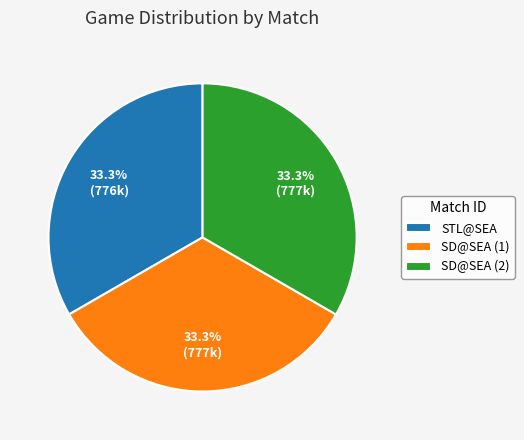

Approximately how many times larger is the value at SD@SEA (2) compared to STL@SEA?

1.0